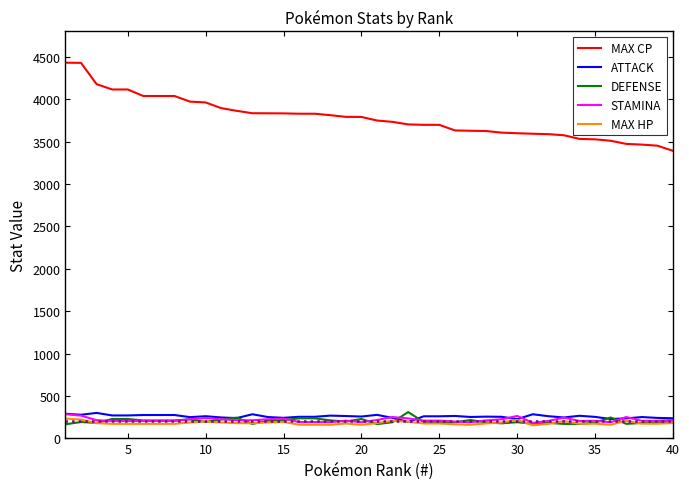

Which series has the largest total across all categories?

MAX CP